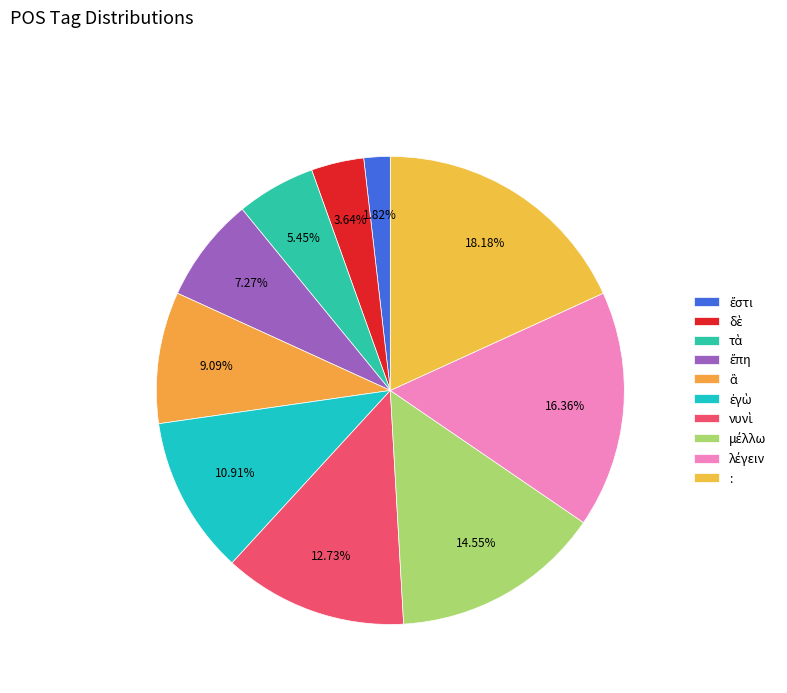

What is the largest slice in the pie chart?

: